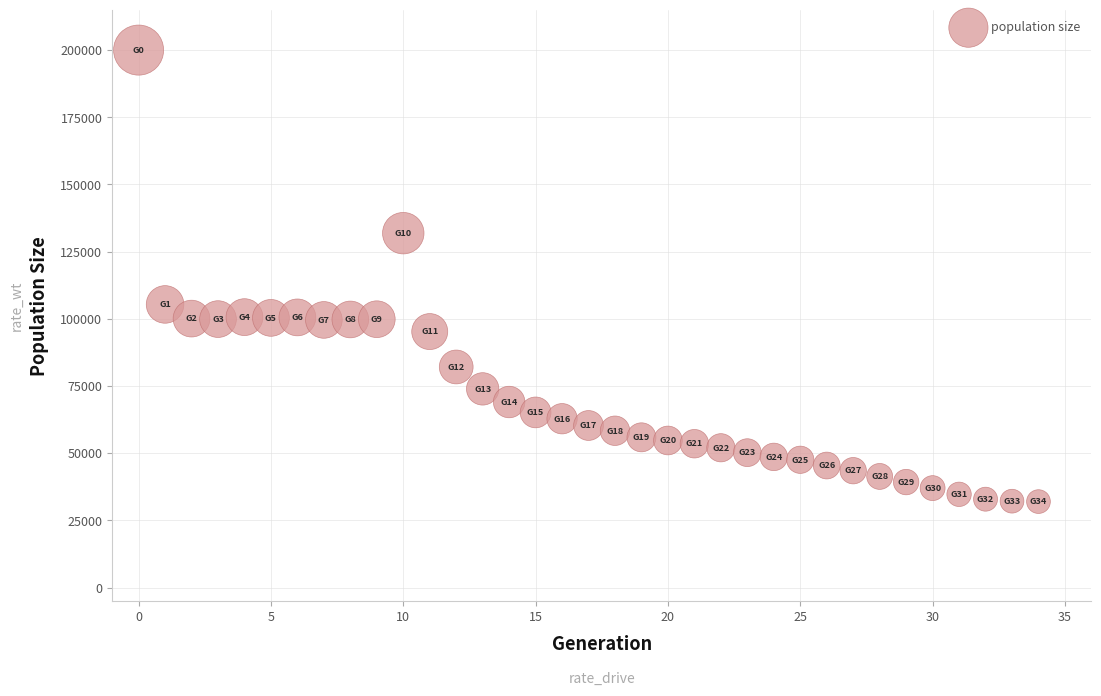

What is the range of Y values (max minus min)?

167981